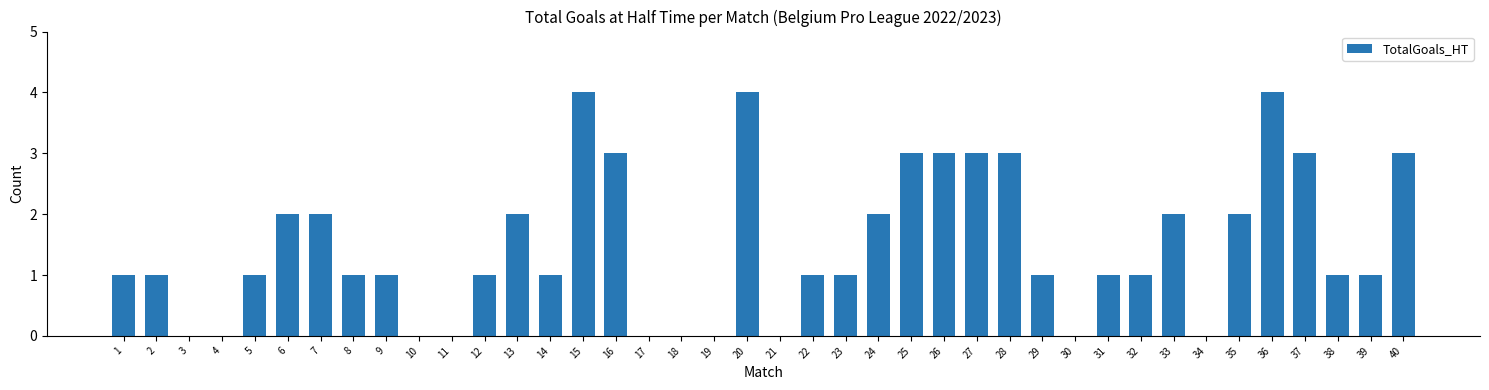

What is the maximum value shown in the chart?

4